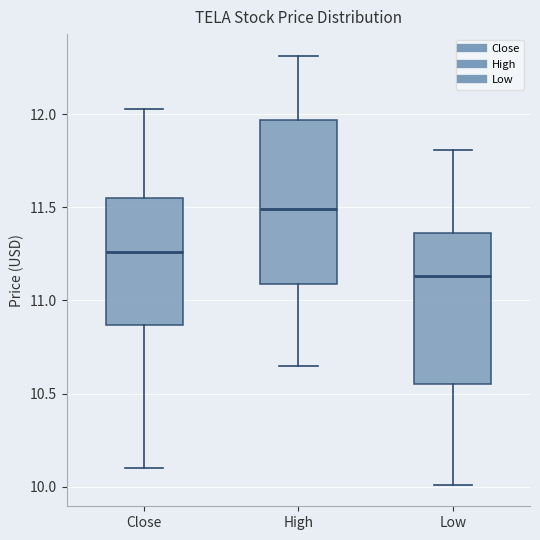

Reading left to right, read every box against the y-axis: the position of its median line, the range the box covers, and the ends of its whiskers. The values are not printed on the chart, so give them approximately, as read against the axis.

Close: median 11.25, box 10.85 to 11.55, whiskers 10.10 to 12.05
High: median 11.50, box 11.10 to 11.95, whiskers 10.65 to 12.30
Low: median 11.15, box 10.55 to 11.35, whiskers 10.00 to 11.80